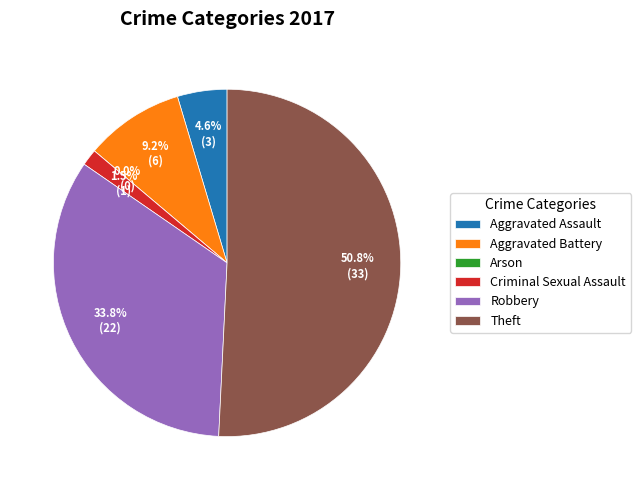

Which slice is the smallest?

Arson